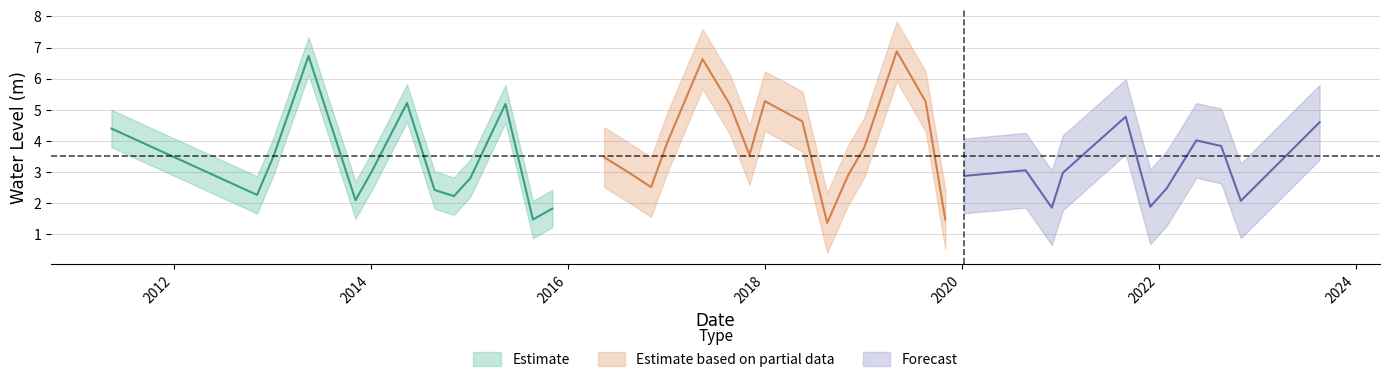

True or false: the data shows 1.4 at 2018-08-20.

True